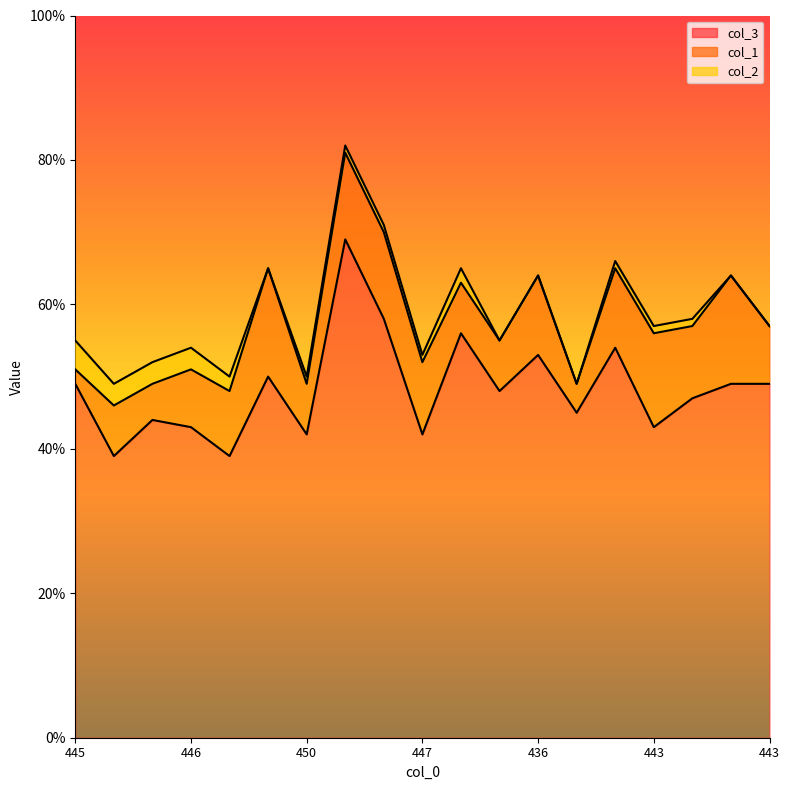

At which label does col_2 first exceed 1?

445